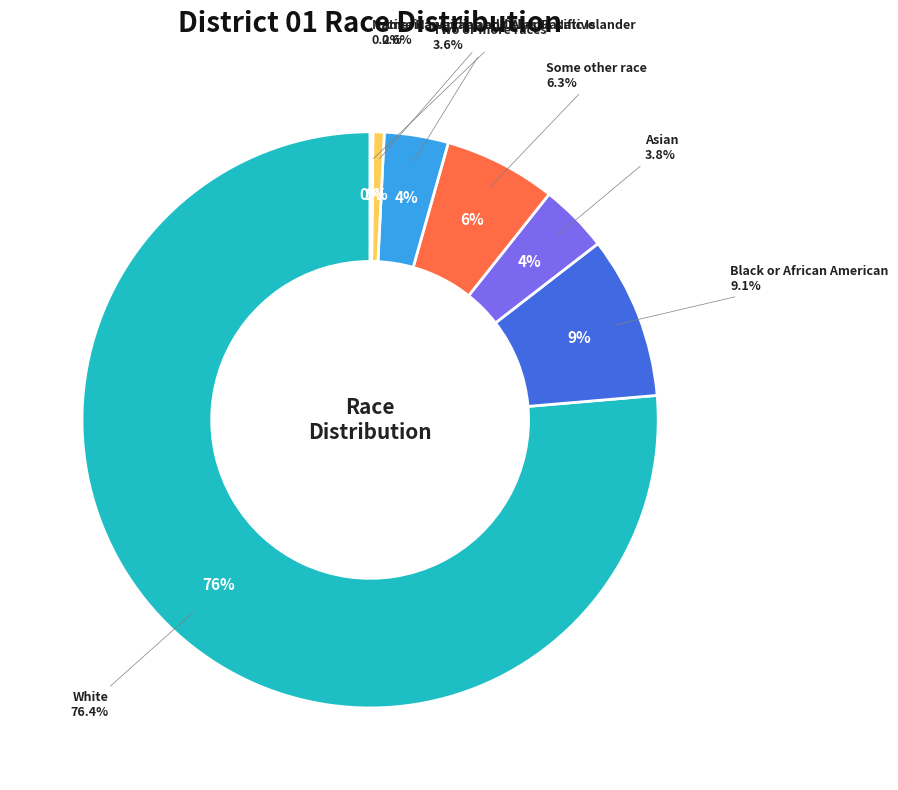

How many slices are in this pie chart?

7